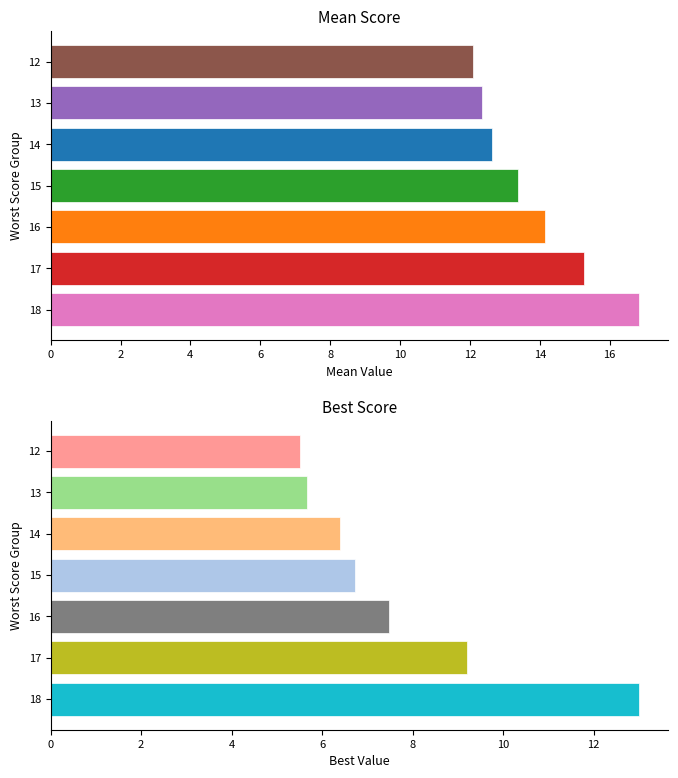

Count the number of data series in this chart.

2